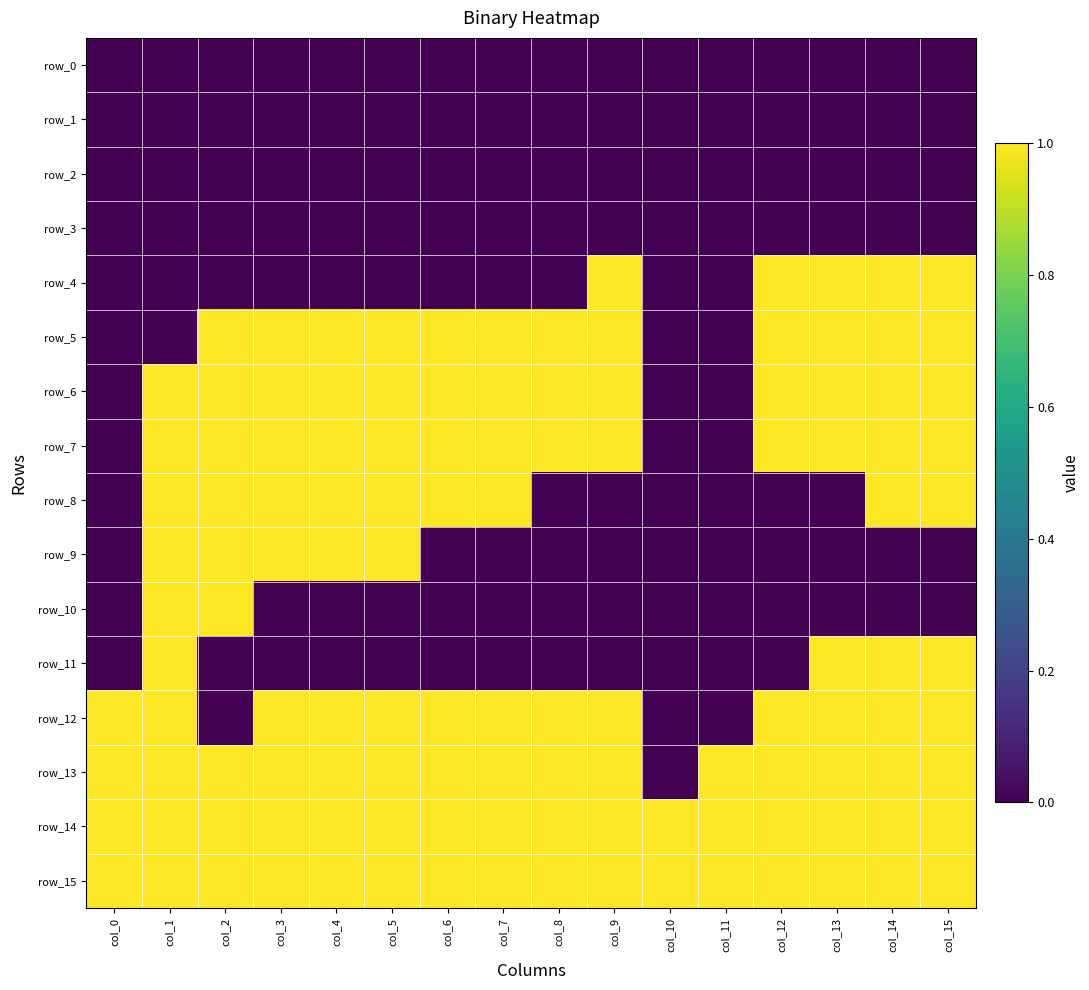

How many row_13 values are between 1 and 2?

15